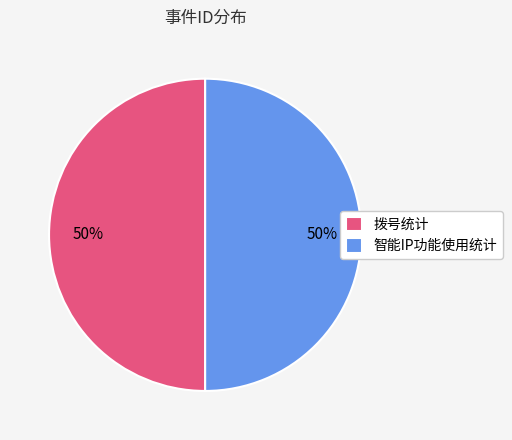

Is the sum of 拨号统计 and 智能IP功能使用统计 greater than half?

Yes